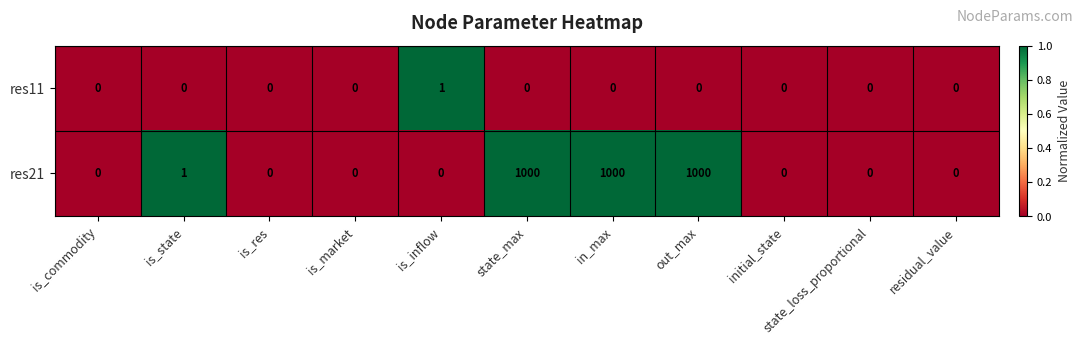

At which label is res21 closest to 500?

is_state